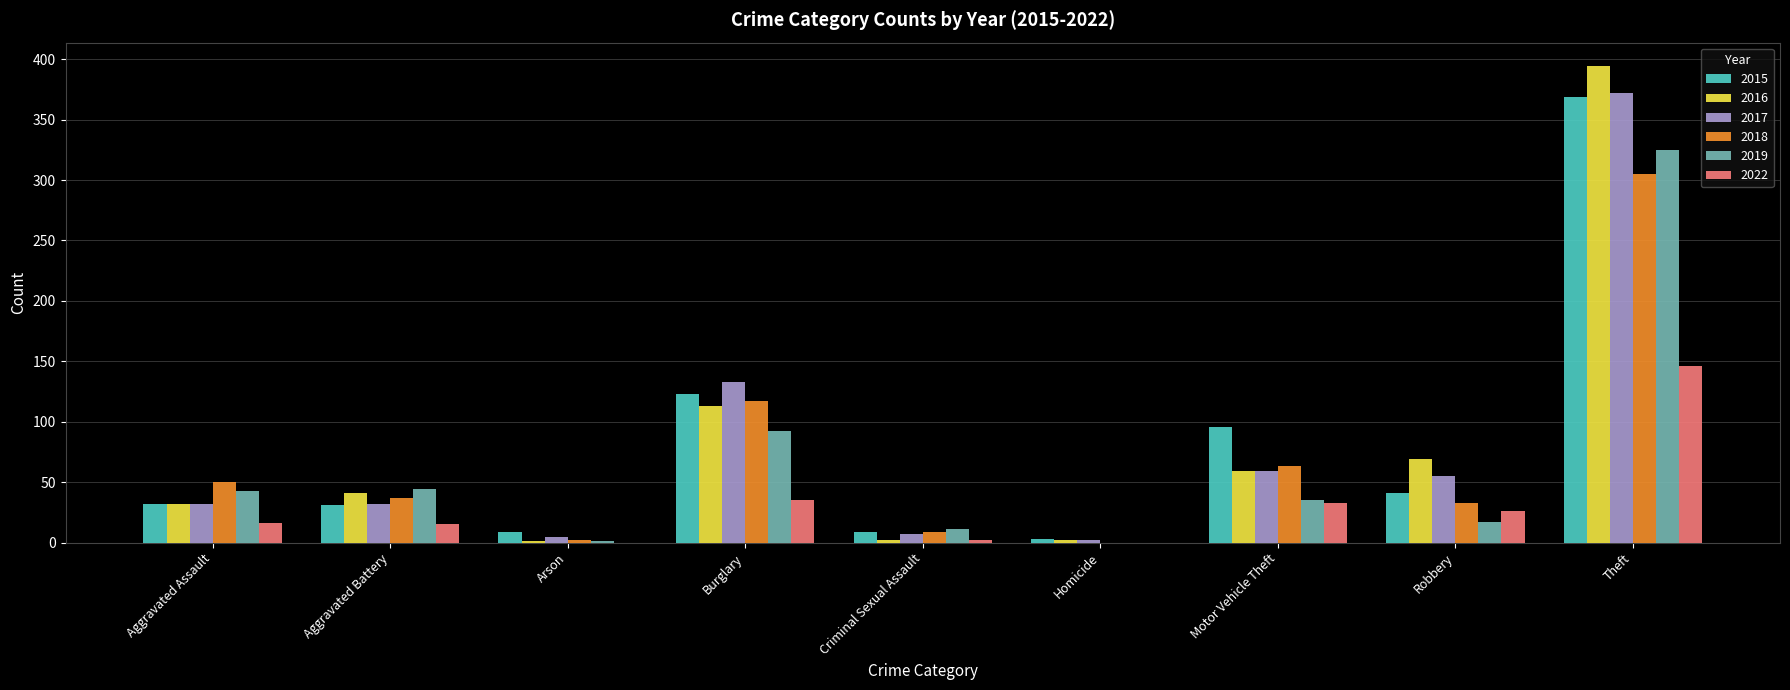

What is the total value across all series at Burglary?

613